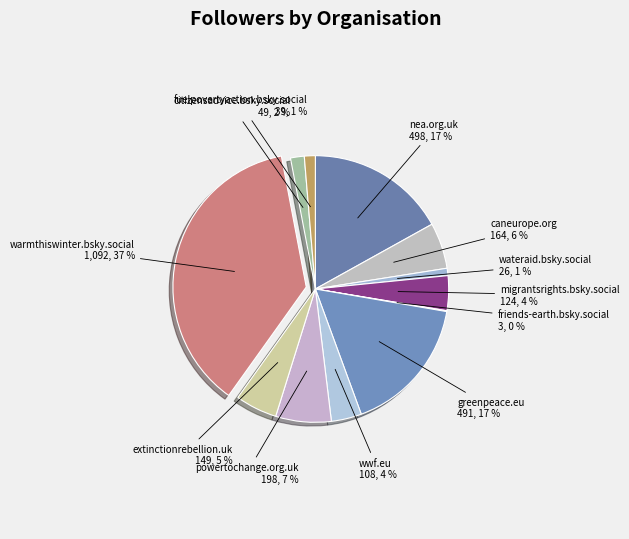

What is the smallest slice in the pie chart?

friends-earth.bsky.social